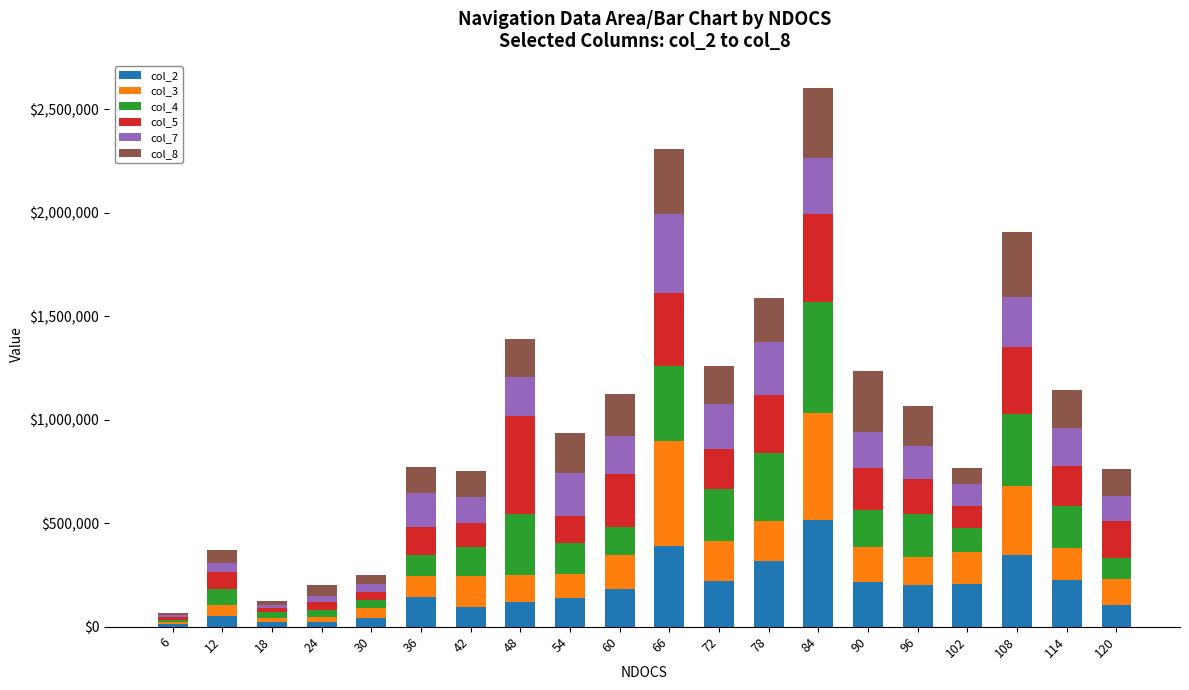

The col_5 series shows 100466 at 114. True or false?

False